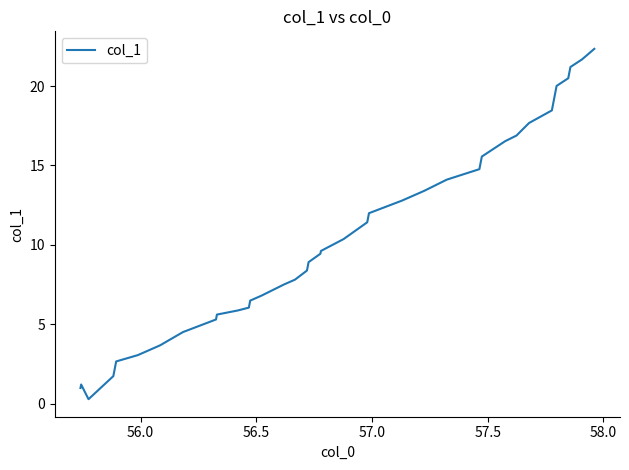

Reading right to left, extract all data points from this chart.

22.3	21.7	21.2	20.5	20.0	19.3	18.5	17.7	16.9	16.5	15.6	14.8	14.1	13.4	12.8	12.0	11.4	10.9	10.4	9.6	9.4	8.9	8.4	7.8	7.5	6.8	6.5	6.0	5.9	5.6	5.3	4.5	3.7	3.1	2.7	2.1	1.7	0.3	1.2	1.0